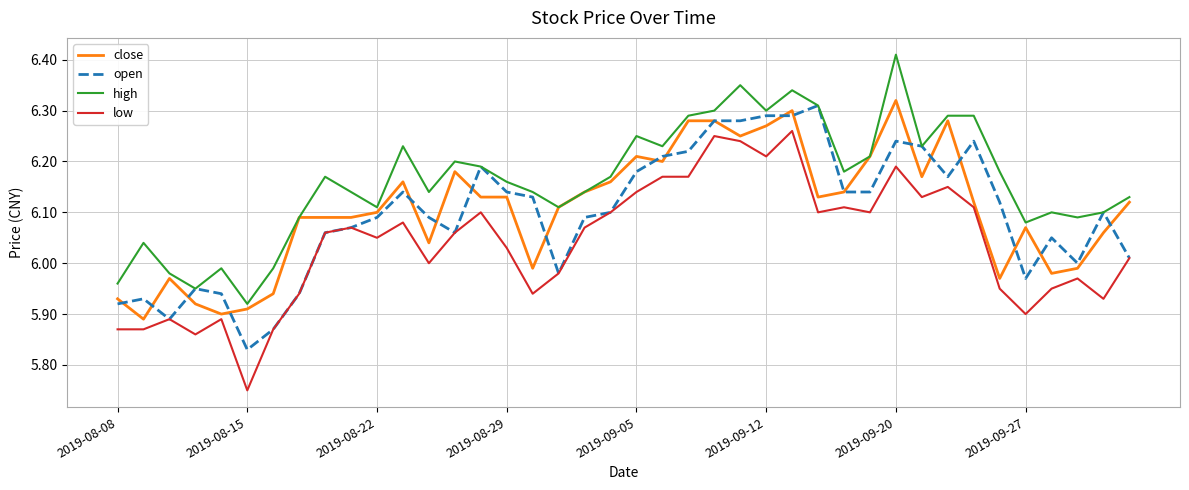

True or false: high and low cross at least once.

False